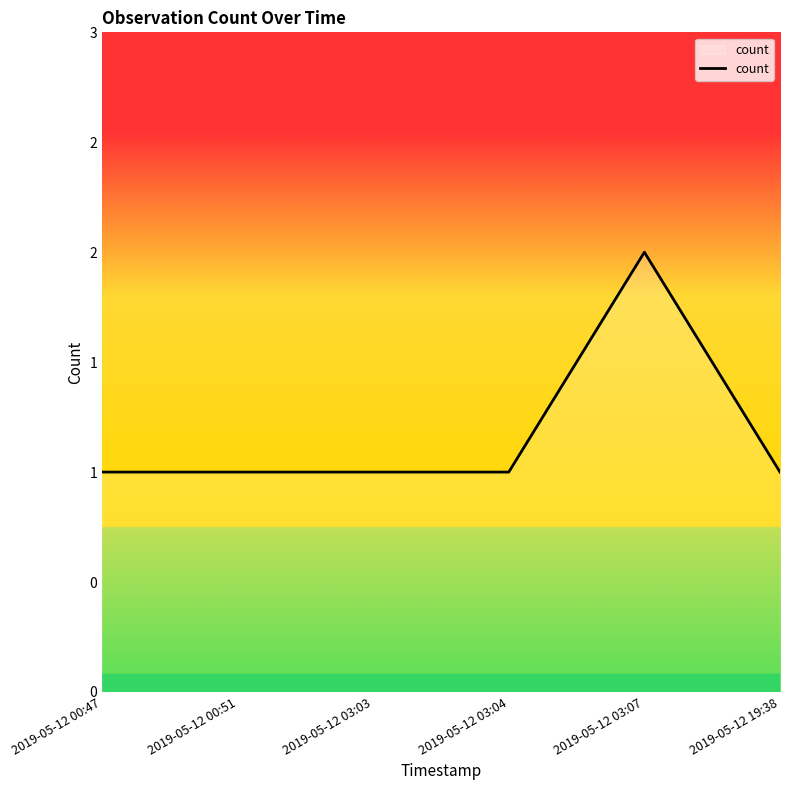

Between 2019-05-12 19:38 and 2019-05-12 03:03, which is larger?

2019-05-12 19:38